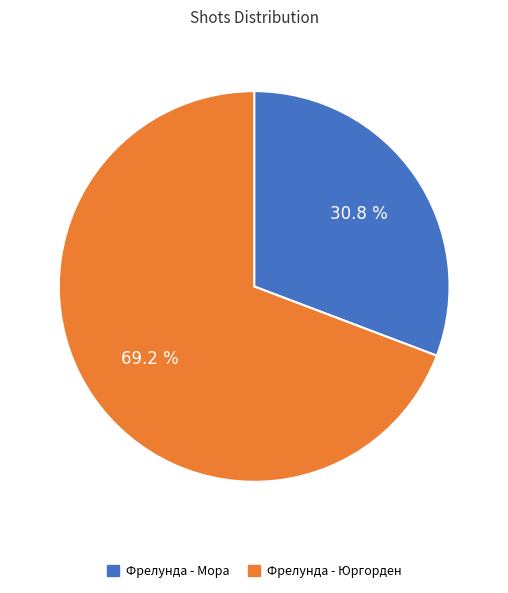

Which has a higher value, Фрелунда - Юргорден or Фрелунда - Мора?

Фрелунда - Юргорден